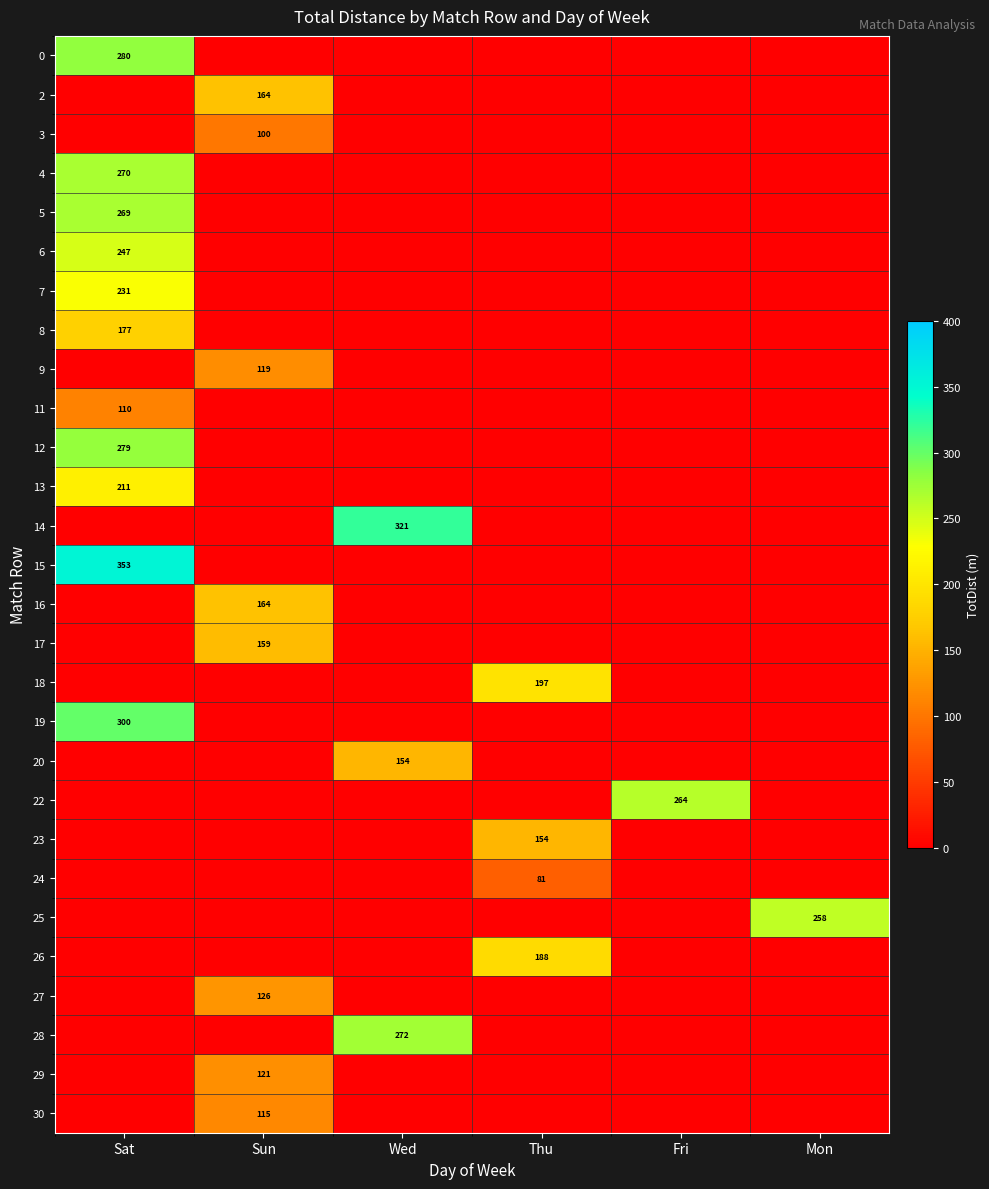

What is the total value across all series at Wed?

747